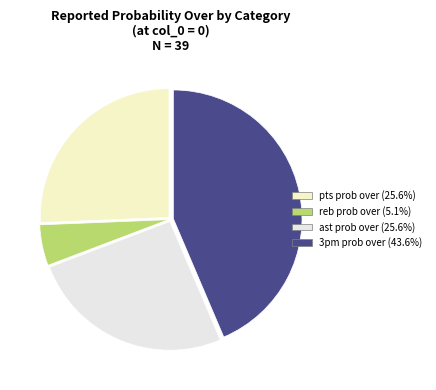

Count the number of slices in the pie.

4